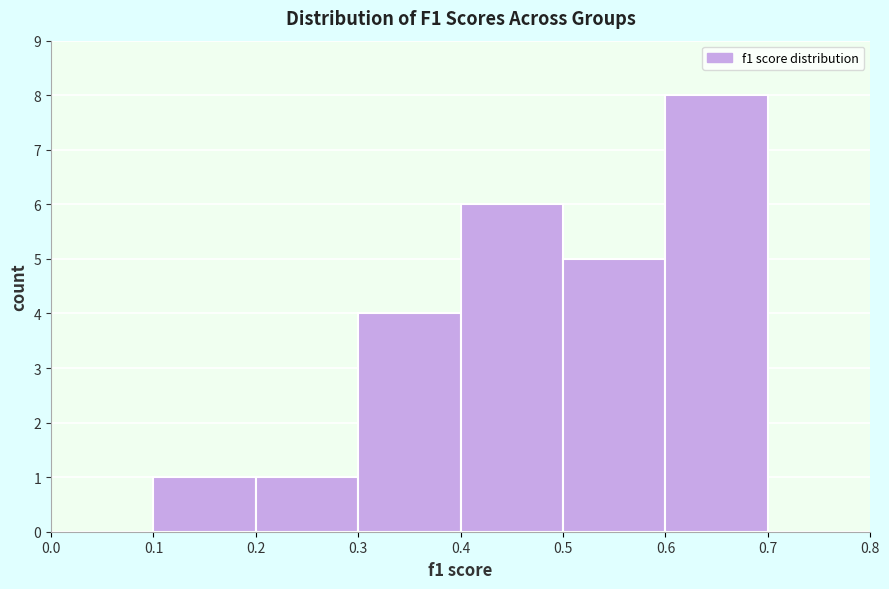

Reading left to right, transcribe this chart: for each bar, give the range it covers on the x-axis and its height. The values are not printed on the chart, so give them approximately, as read against the axis.

0.0 to 0.1: 0
0.1 to 0.2: 1
0.2 to 0.3: 1
0.3 to 0.4: 4
0.4 to 0.5: 6
0.5 to 0.6: 5
0.6 to 0.7: 8
0.7 to 0.8: 0